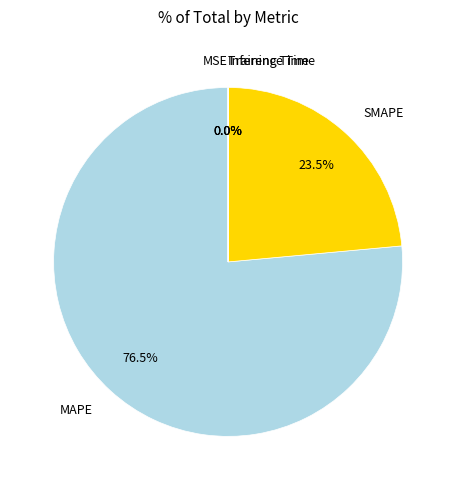

Which has a higher value, MAPE or SMAPE?

MAPE